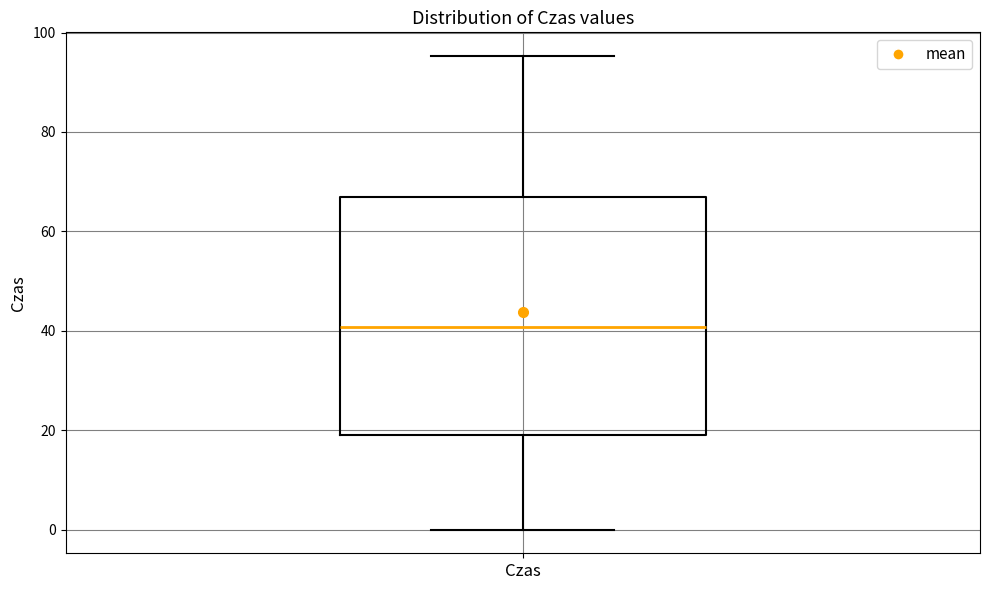

Where does the median line of the box for Czas sit on the y-axis? The values are not printed on the chart, so give them approximately, as read against the axis.

40